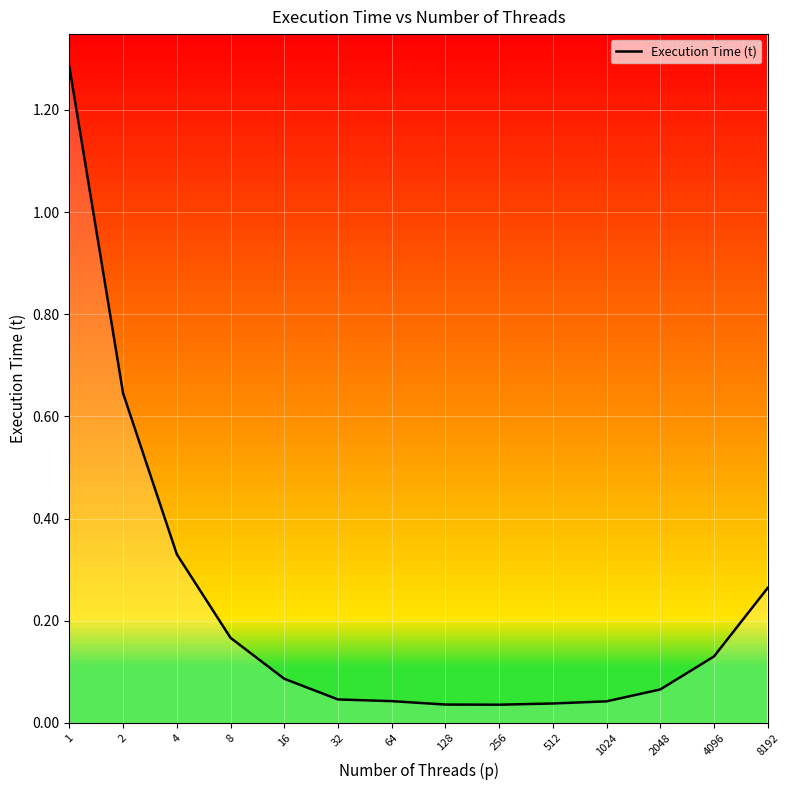

Rank the categories by value from highest to lowest.

1, 2, 4, 8192, 8, 4096, 16, 2048, 32, 64, 1024, 512, 128, 256